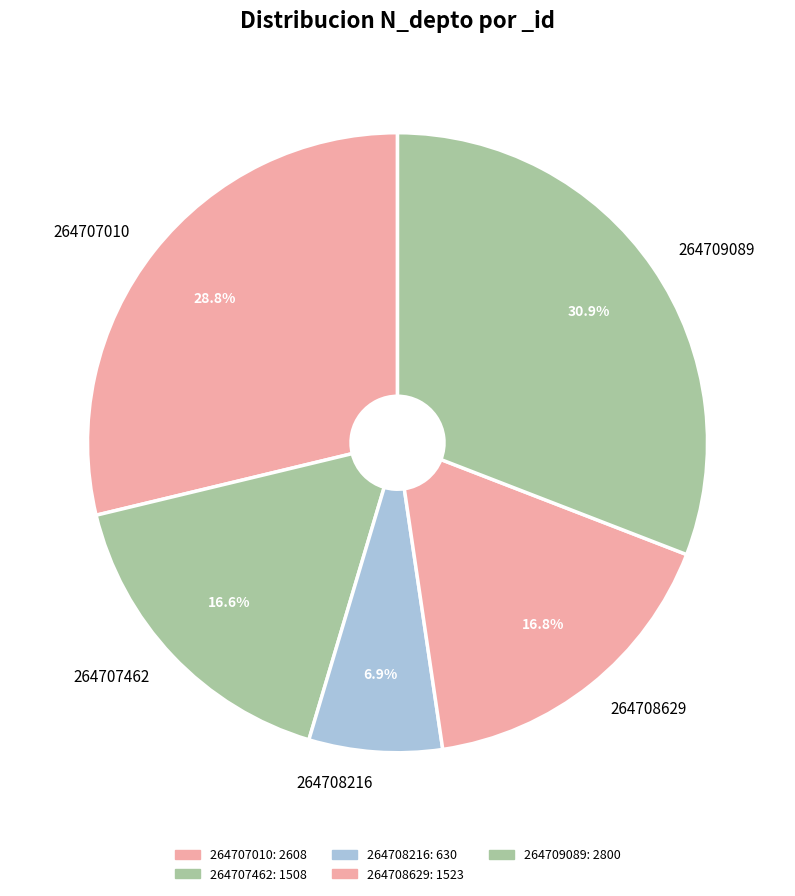

The 264707462 slice represents 7% of the pie. True or false?

False